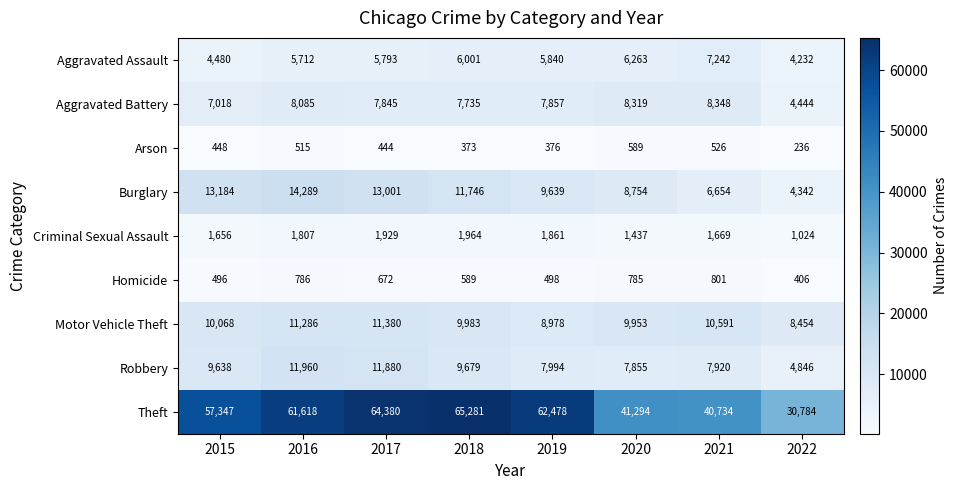

True or false: Homicide has a value of 919 at 2018.

False